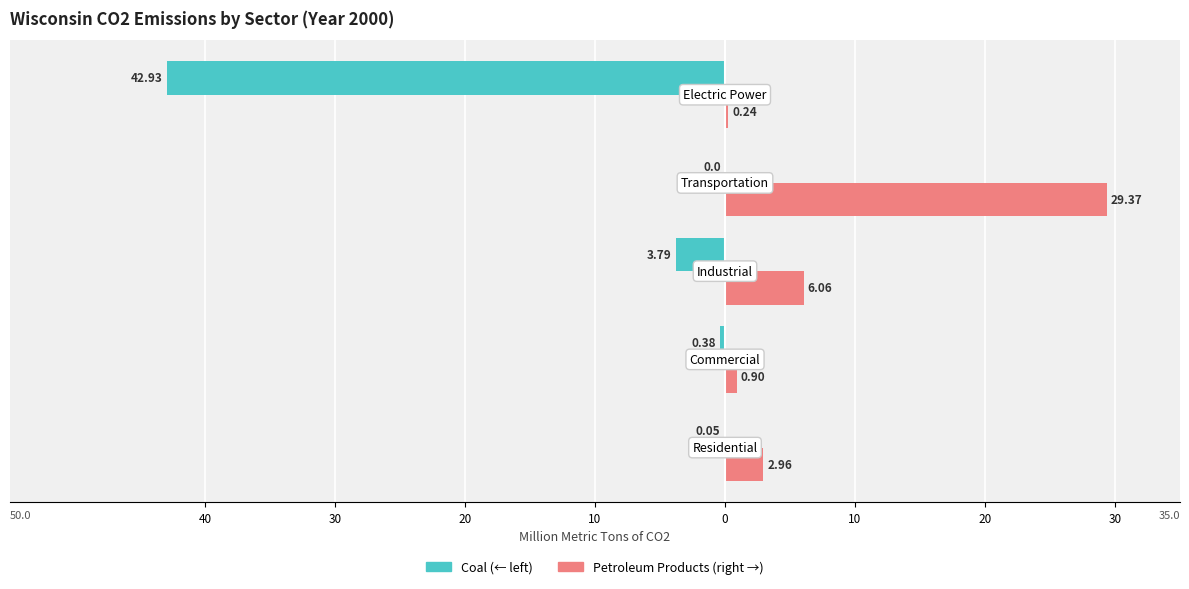

What is the value of the Coal bar at the 3rd from the left?

-3.8